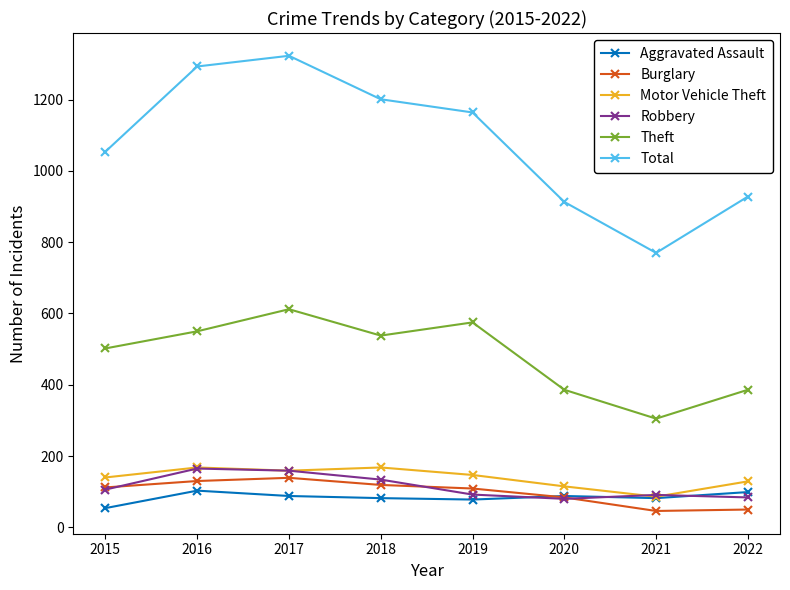

How many lines are shown in the chart?

6